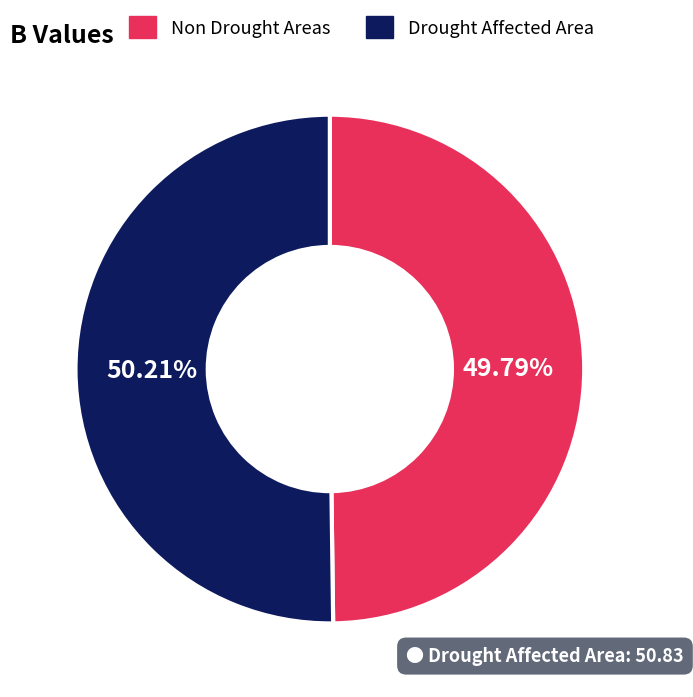

Is there any slice that represents more than half of the pie?

Yes